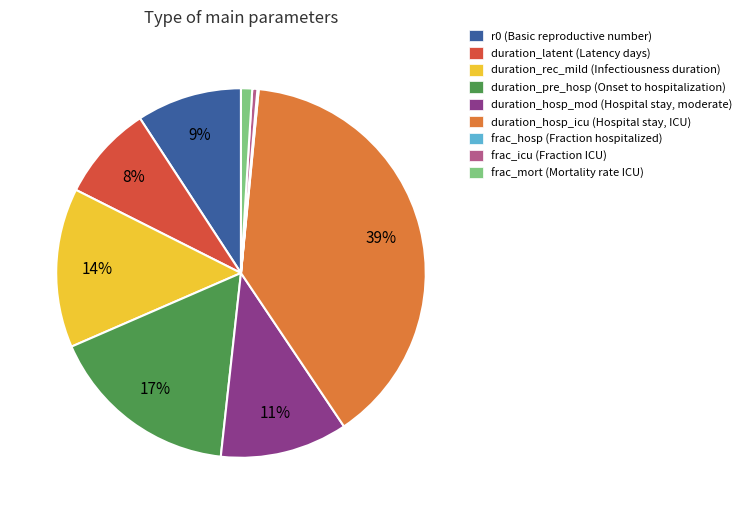

Is there any slice that represents more than half of the pie?

No